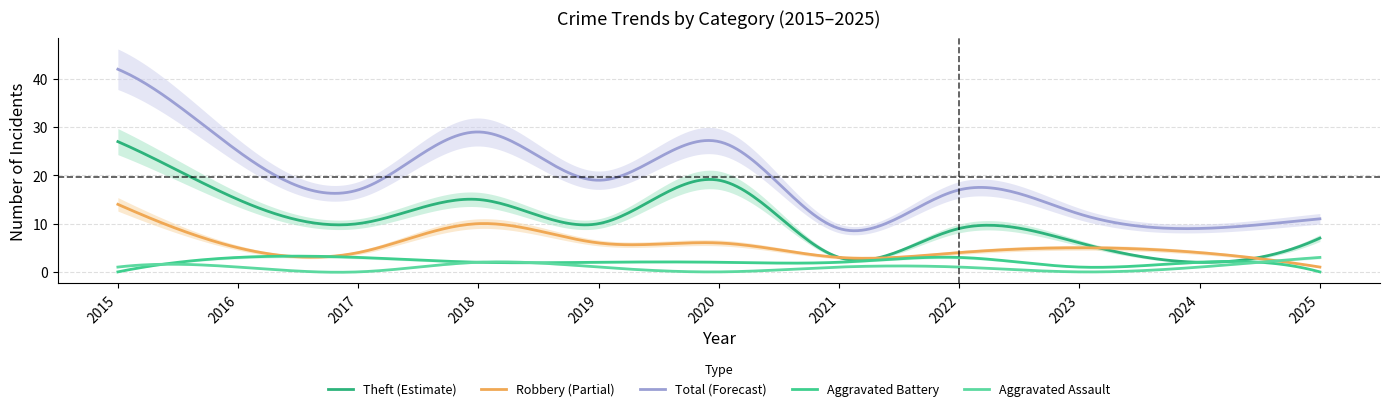

True or false: Aggravated Assault and Theft cross at least once.

False